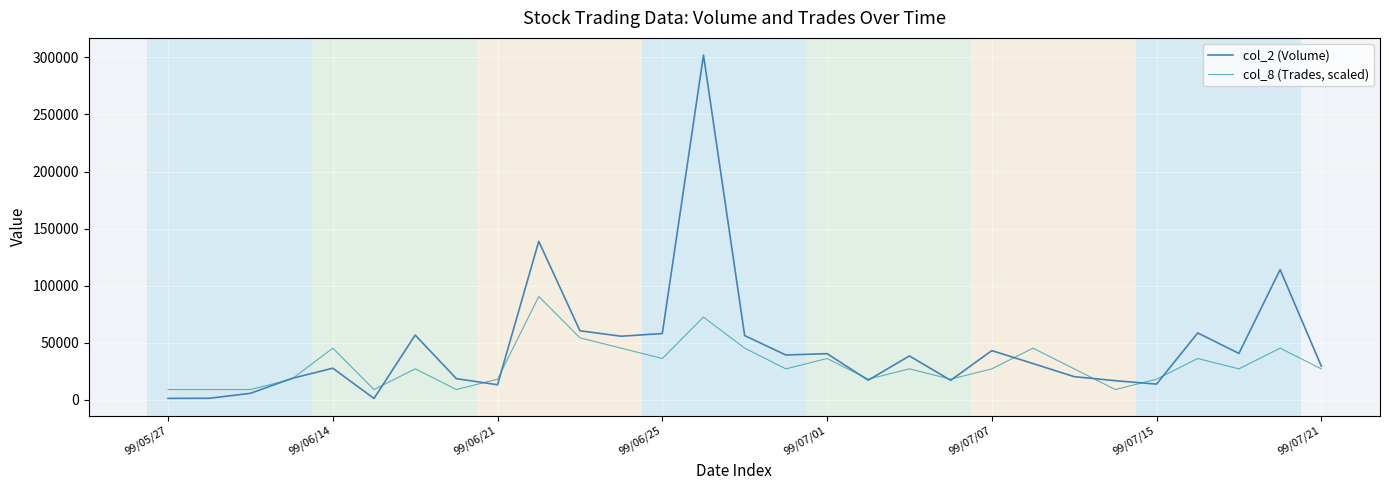

How many distinct data groups are displayed?

2